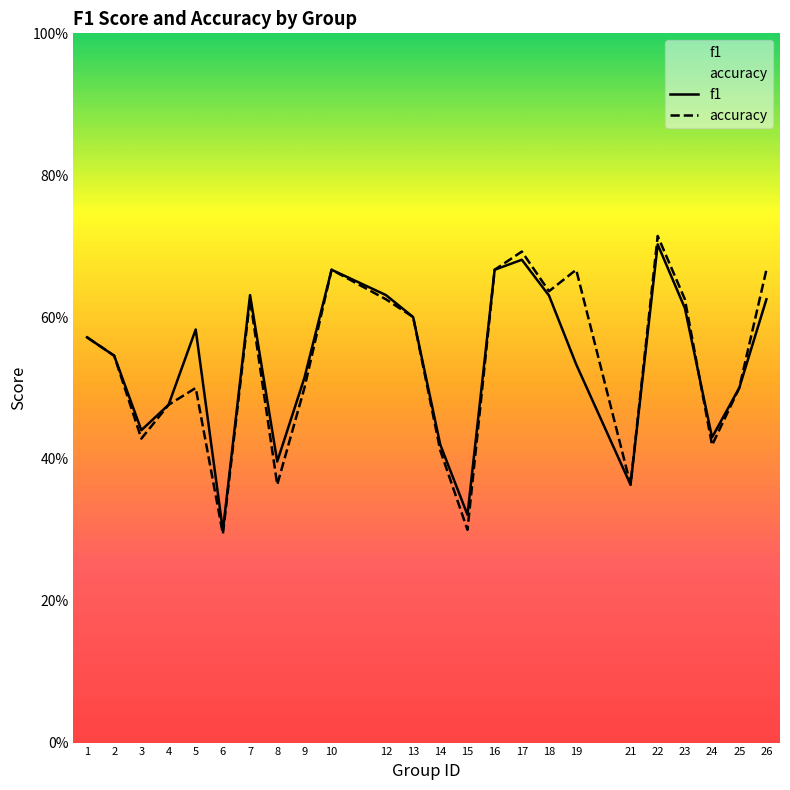

True or false: accuracy has a value of 0.3 at 15.

True